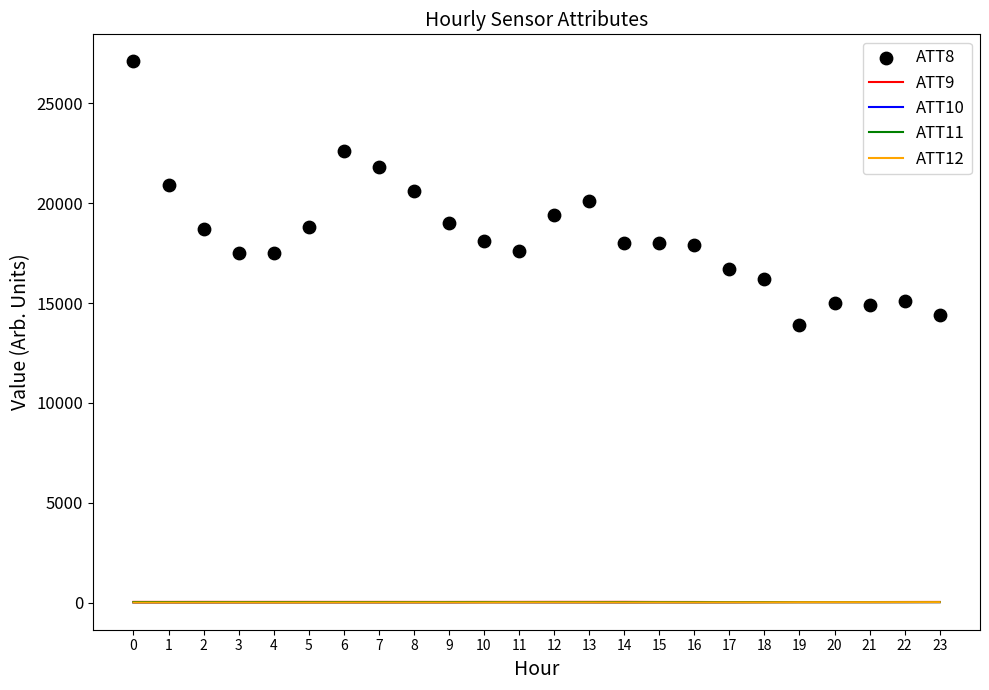

What are all the series names shown in the legend?

ATT9, ATT10, ATT11, ATT12, ATT8